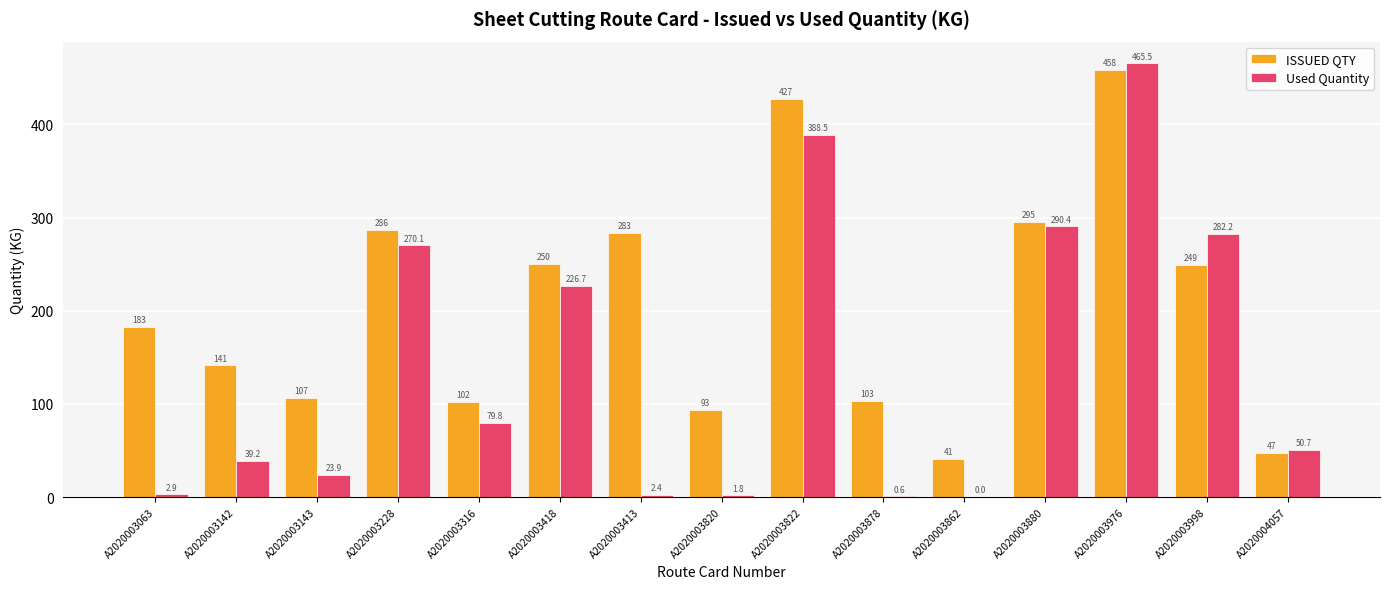

Where is Used Quantity nearest to the value 232?

A2020003418